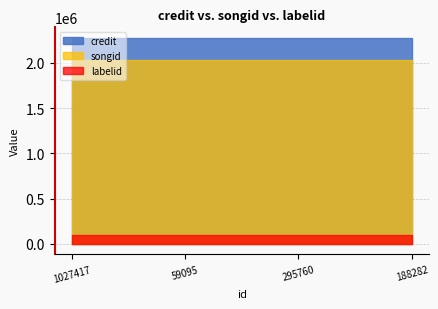

True or false: songid has a value of 2029646 at 59095.

True